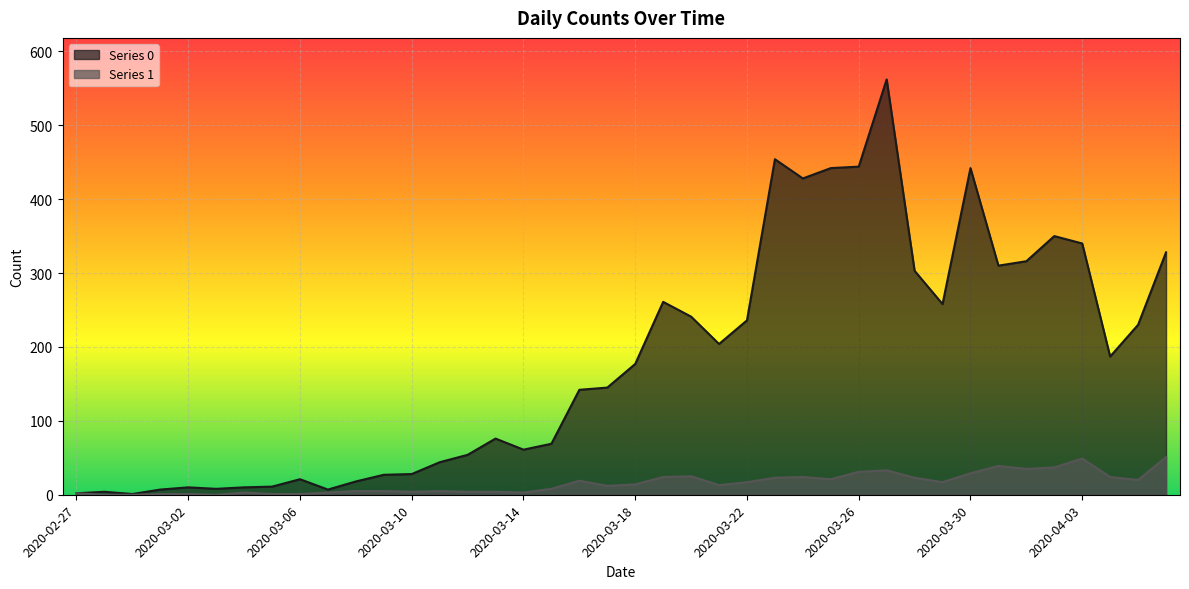

Reading left to right, what are all the values shown in this chart?

Series 0: 2	4	1	7	10	8	10	11	21	7	18	27	28	44	54	76	61	69	142	145	177	261	241	204	236	454	428	442	444	562	303	258	442	310	316	350	340	187	230	328
Series 1: 2	0	0	1	1	0	3	1	1	3	5	5	4	5	4	4	3	8	19	12	14	24	25	13	17	23	24	21	31	33	23	17	29	39	35	37	49	24	20	51